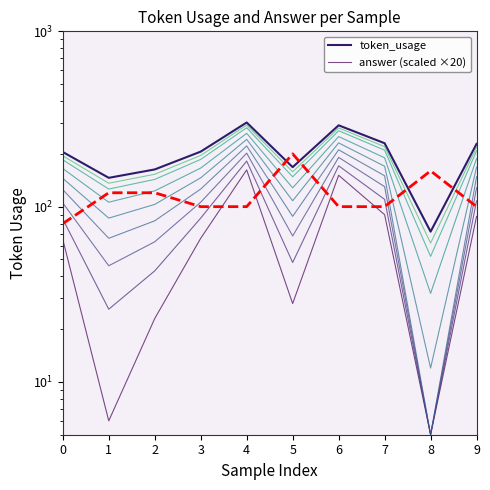

Is it true that answer (scaled ×20) equals 200 at 5?

True